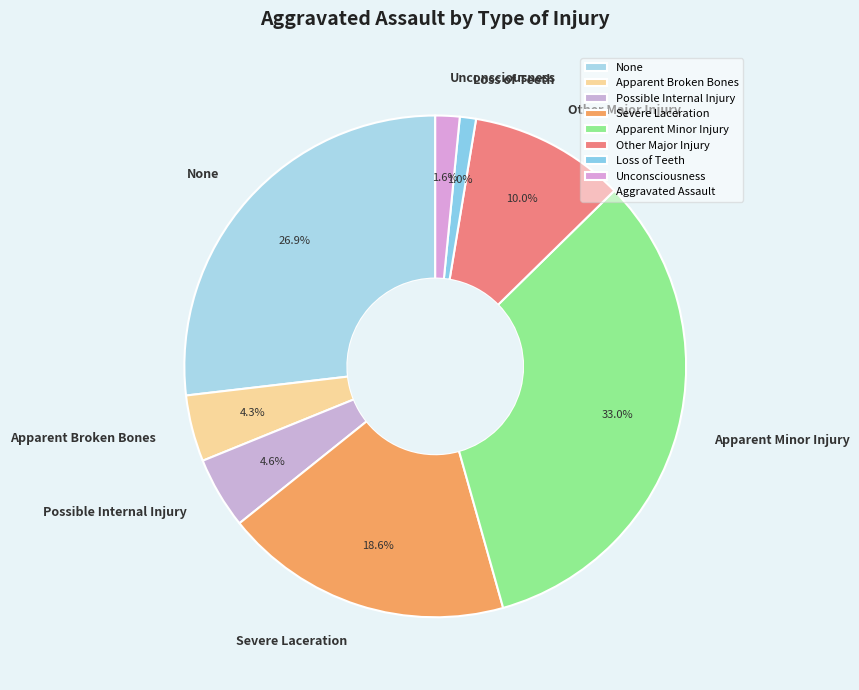

Count the number of slices in the pie.

8